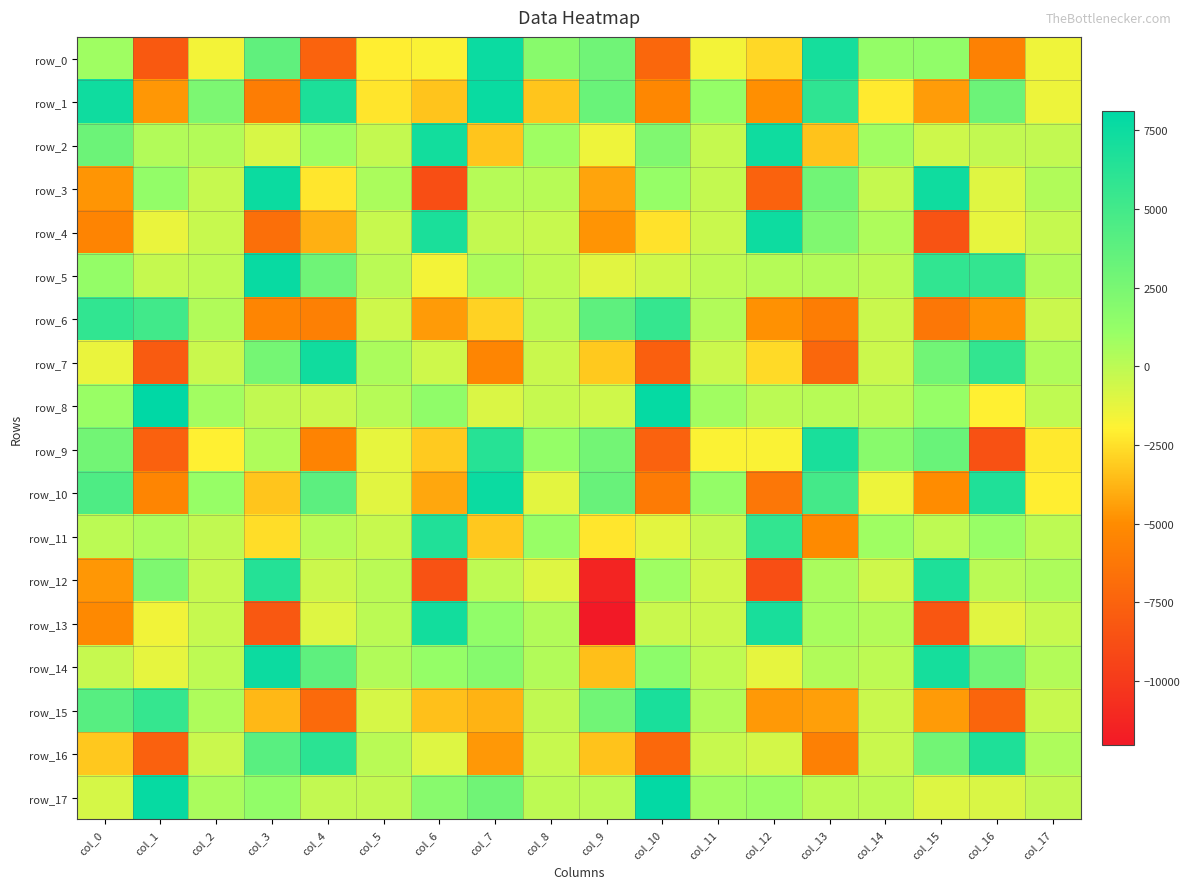

Rank the categories by row_10 value from highest to lowest.

col_7, col_16, col_13, col_0, col_4, col_9, col_11, col_2, col_5, col_8, col_14, col_17, col_3, col_6, col_15, col_1, col_10, col_12